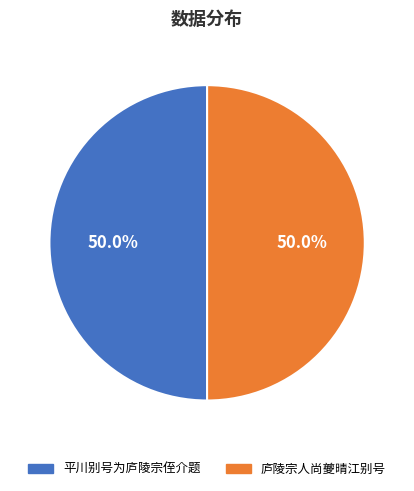

Is the sum of 庐陵宗人尚夔晴江别号 and 平川别号为庐陵宗侄介题 greater than half?

Yes